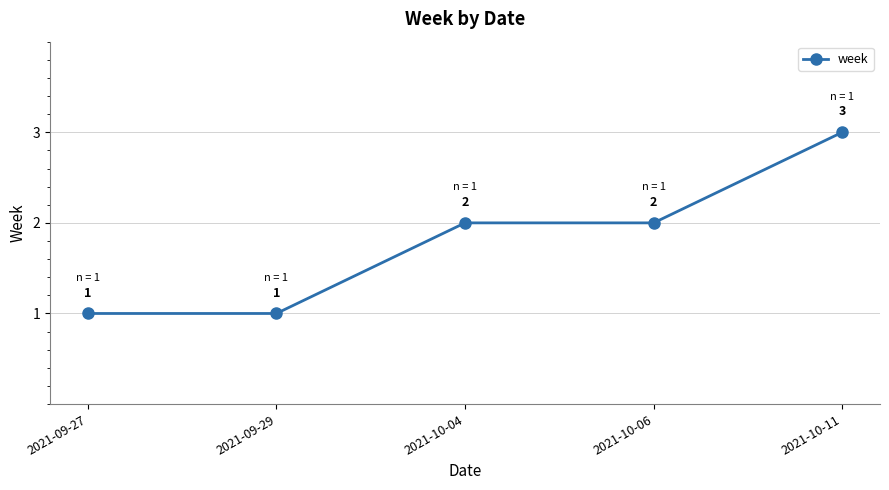

What is the difference between the values at 2021-10-04 and 2021-09-29?

1